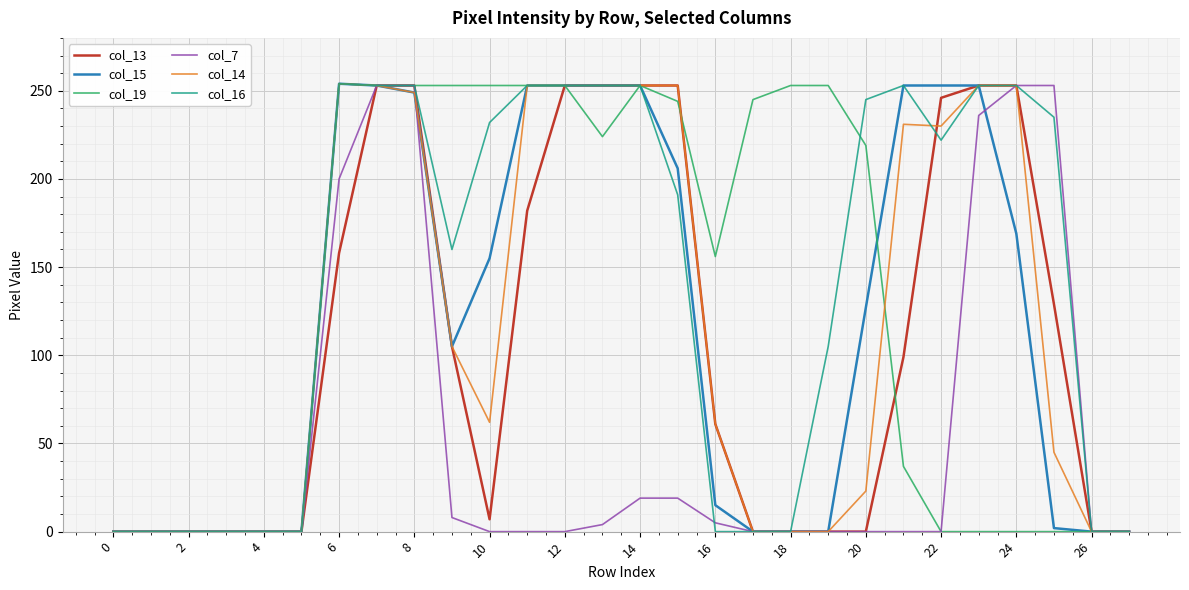

True or false: col_15 and col_16 cross at least once.

False